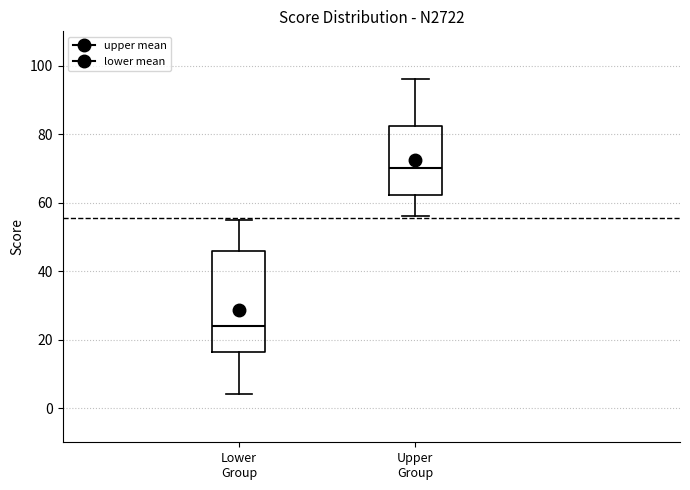

Reading left to right, read every box against the y-axis: the position of its median line, the range the box covers, and the ends of its whiskers. The values are not printed on the chart, so give them approximately, as read against the axis.

Lower Group: median 24, box 16 to 46, whiskers 4 to 56
Upper Group: median 70, box 62 to 82, whiskers 56 to 96